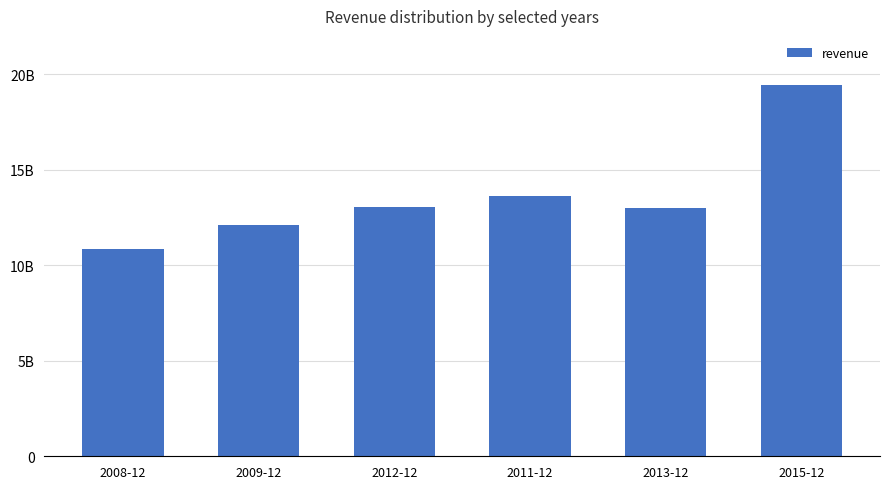

How many bars are there in total?

6